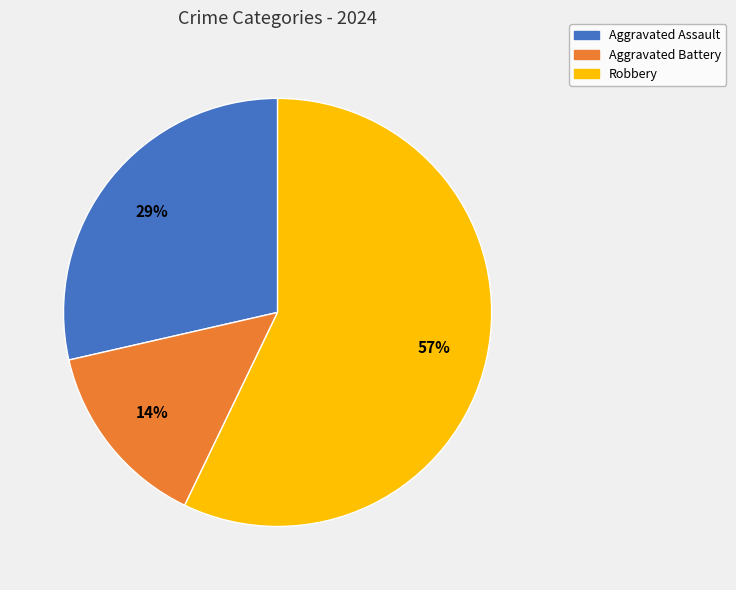

How many slices are in this pie chart?

3